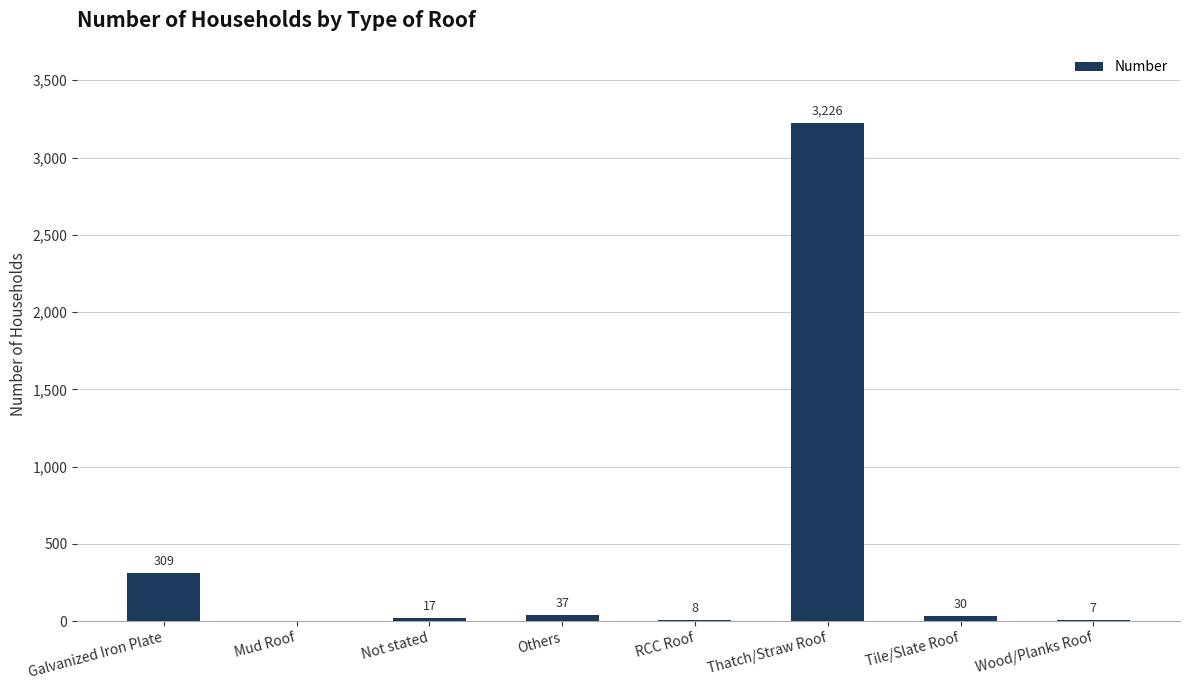

The value at Thatch/Straw Roof is 1321. True or false?

False